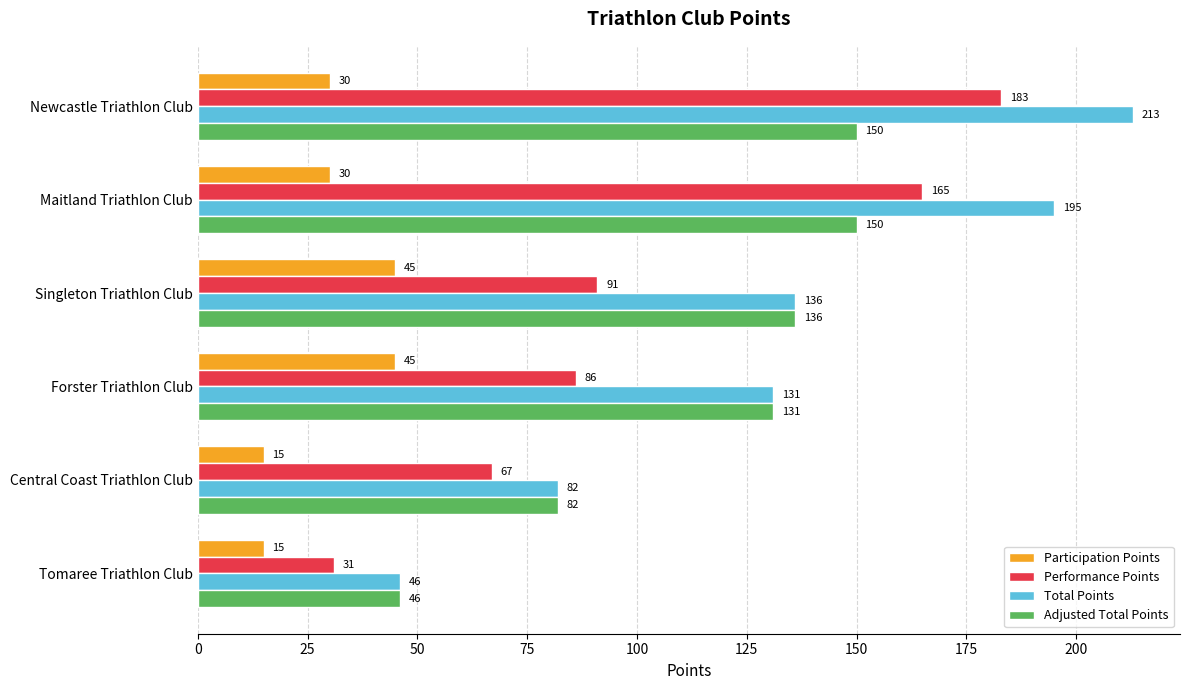

At which label is Total Points closest to 129?

Forster Triathlon Club